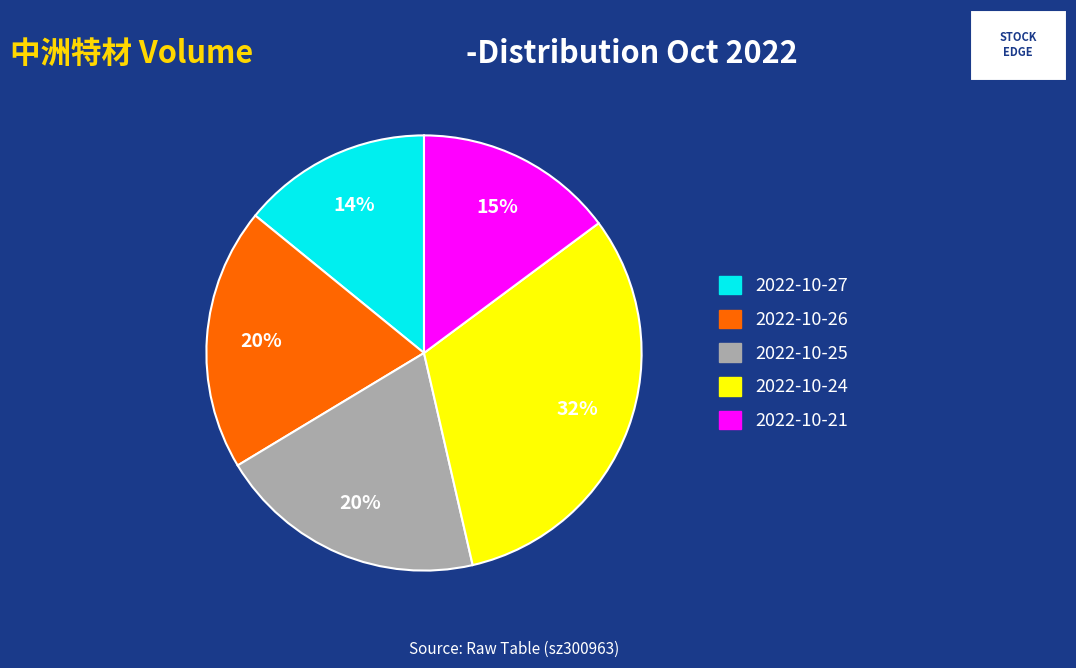

What percentage is the 2022-10-27 slice, to the nearest percent?

14%